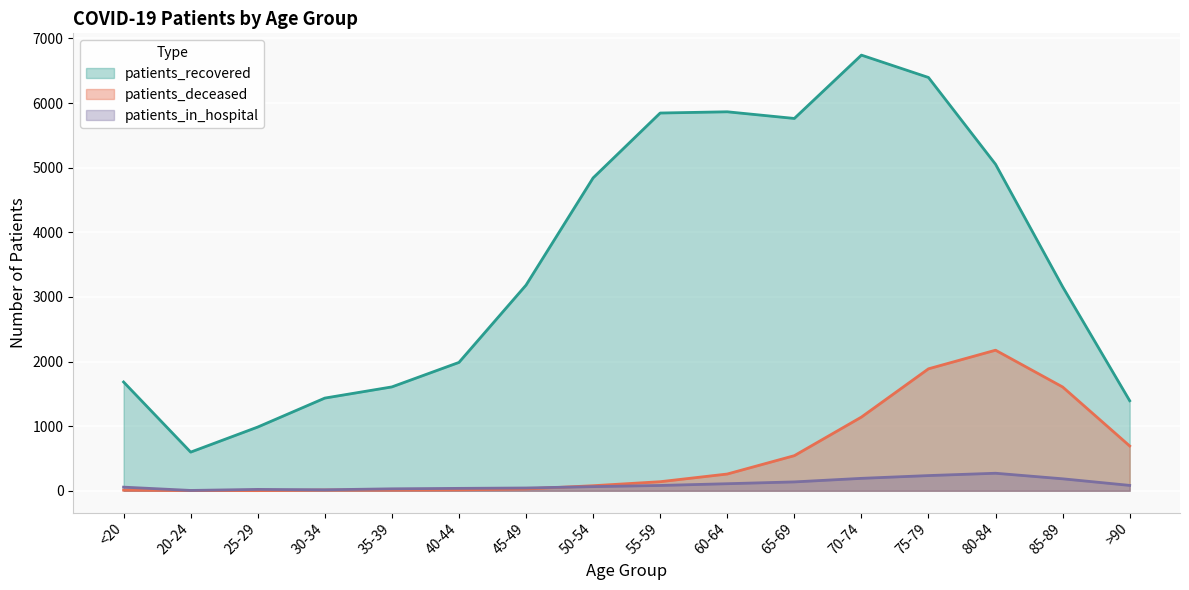

Is it true that patients_deceased equals 5 at 20-24?

False